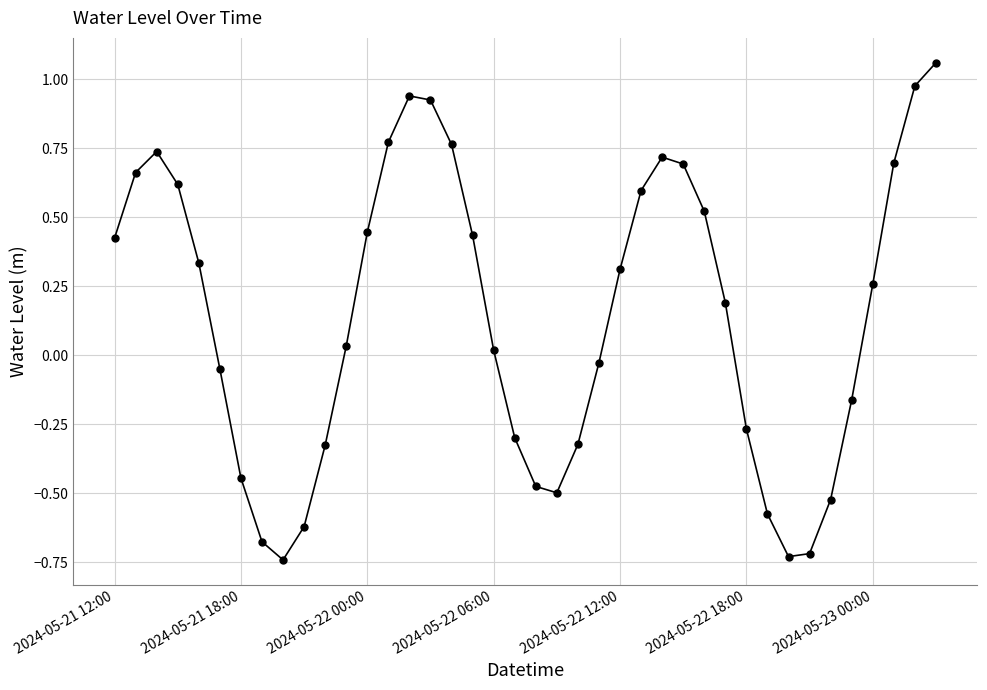

True or false: the data has more than 1 interior local peaks.

True